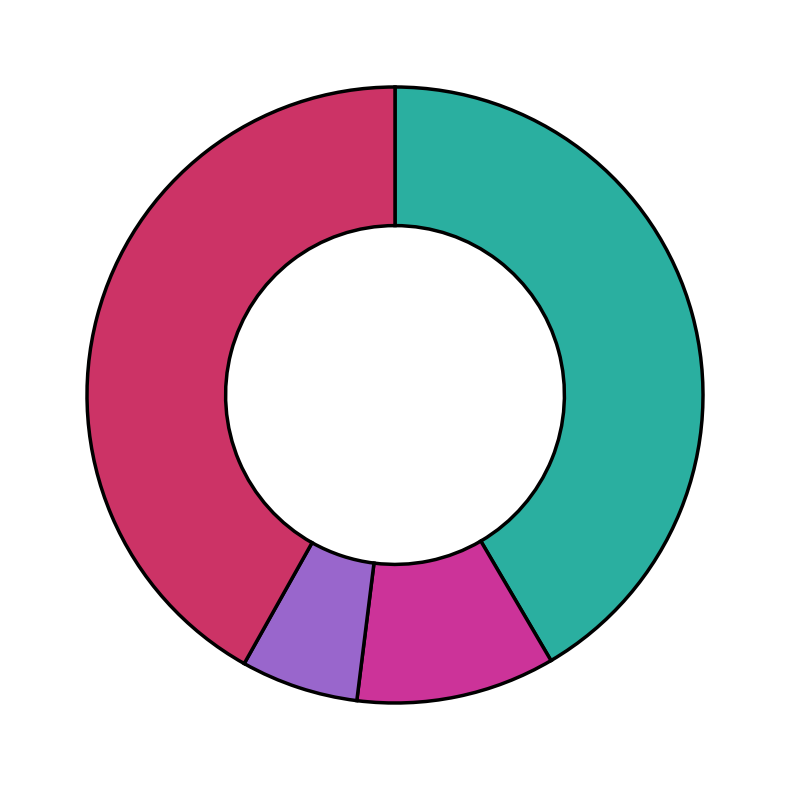

Is there a majority slice in this chart?

No